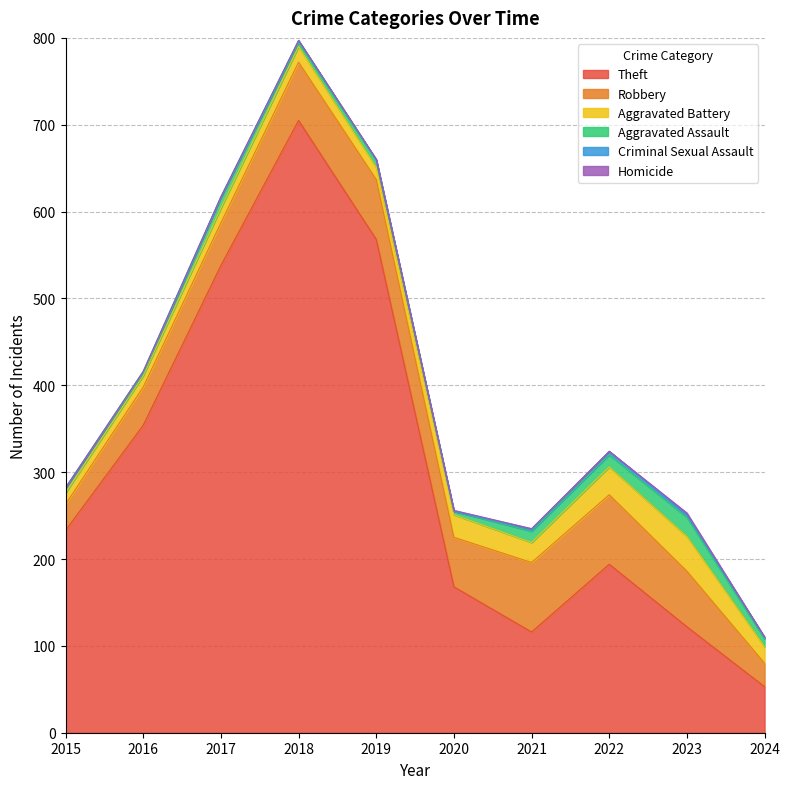

Which series changed the most between 2017 and 2021?

Theft